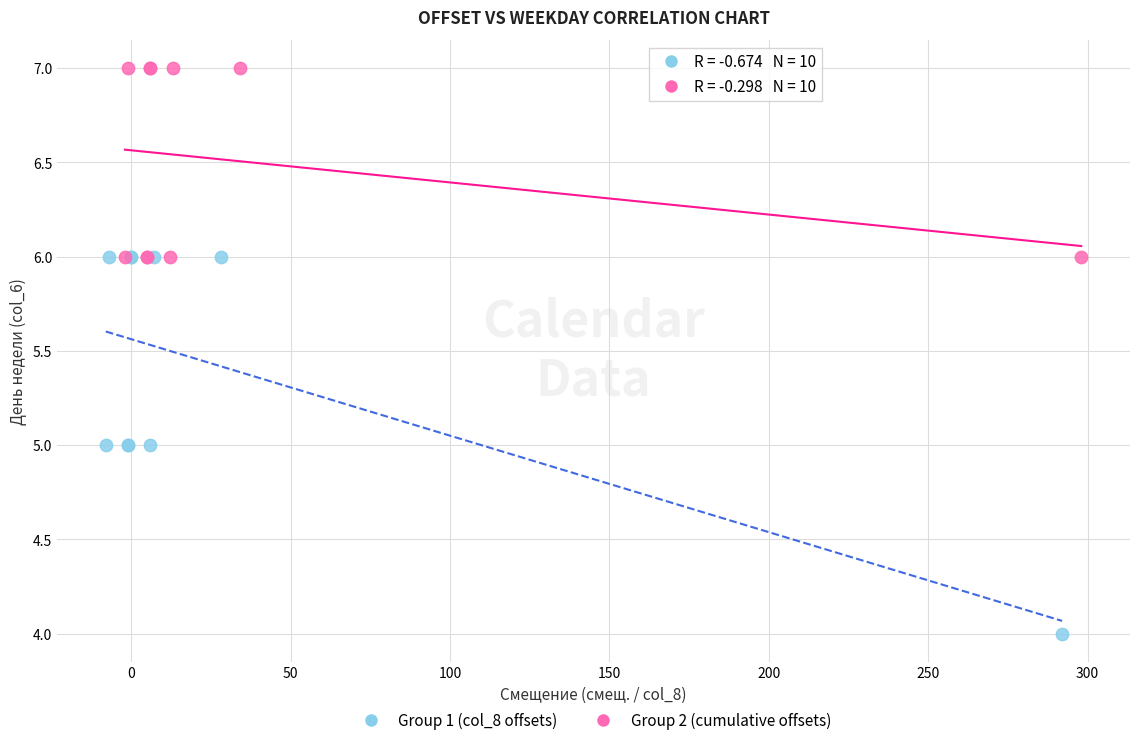

Which series has the widest spread of Y values?

Group 1 (col_8 offsets)